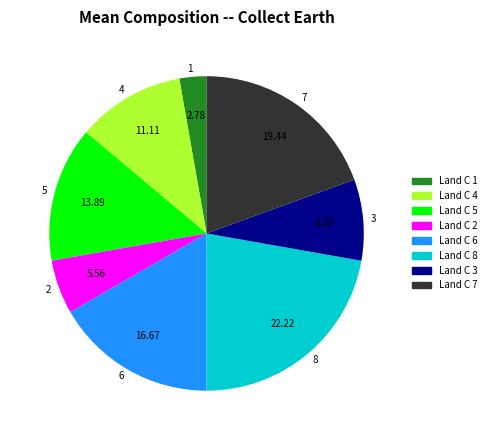

Which has a higher value, Land C 8 or Land C 6?

Land C 8